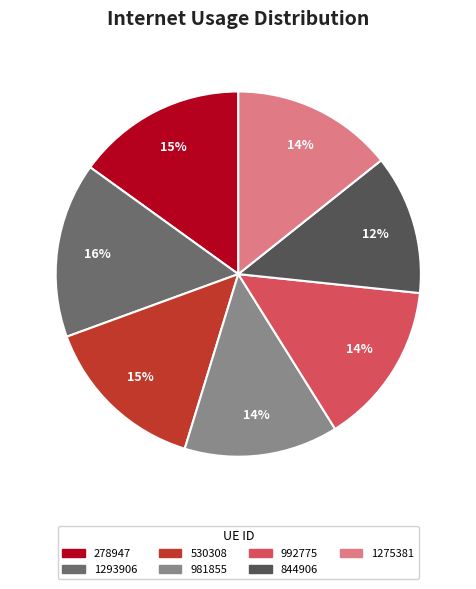

Does any single category account for the majority?

No